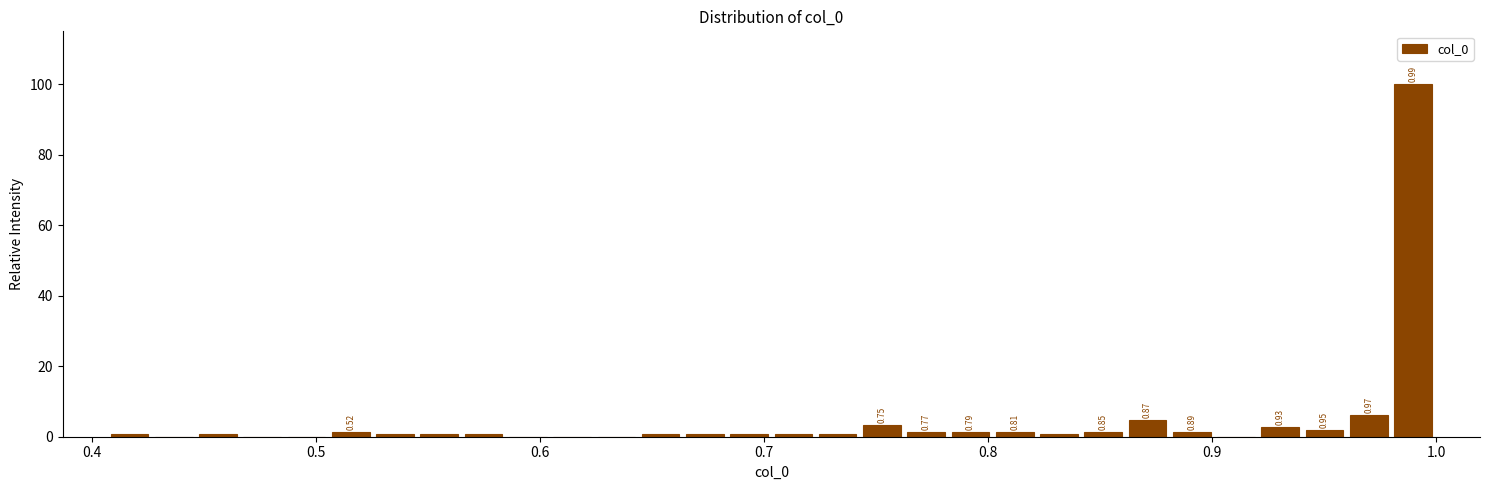

Read against the x-axis, roughly where is the centre of the tallest bar?

0.99